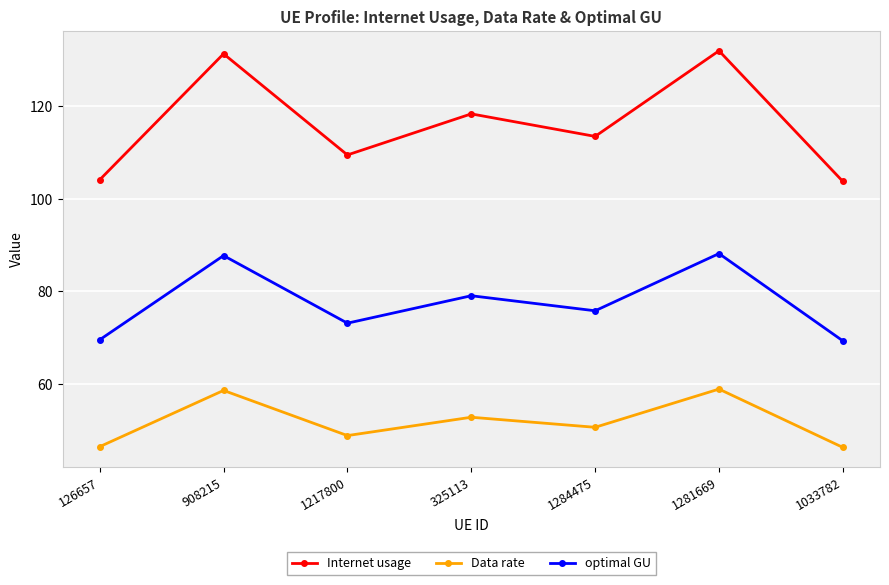

Which series has the largest total across all categories?

Internet usage